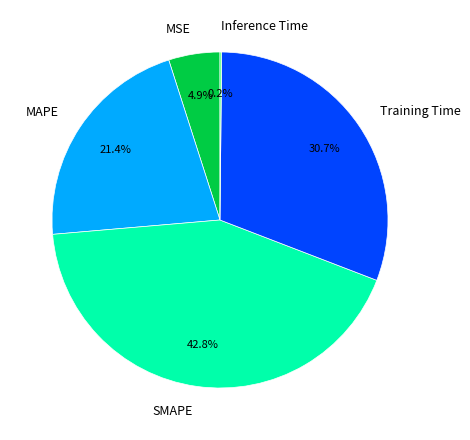

Is it true that SMAPE is 43% of the pie?

True